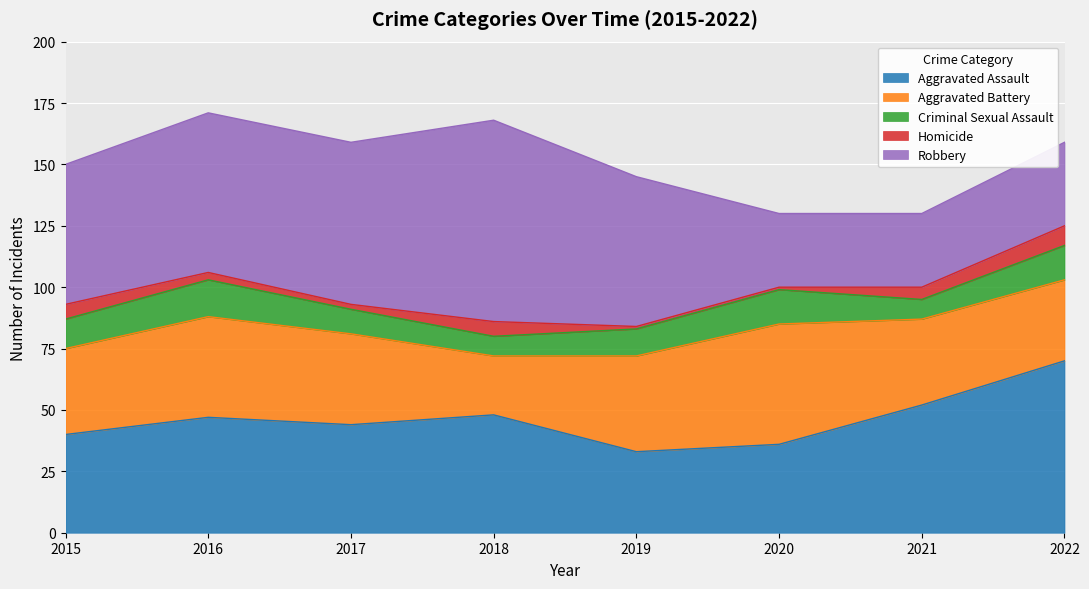

True or false: Aggravated Assault and Homicide cross at least once.

False